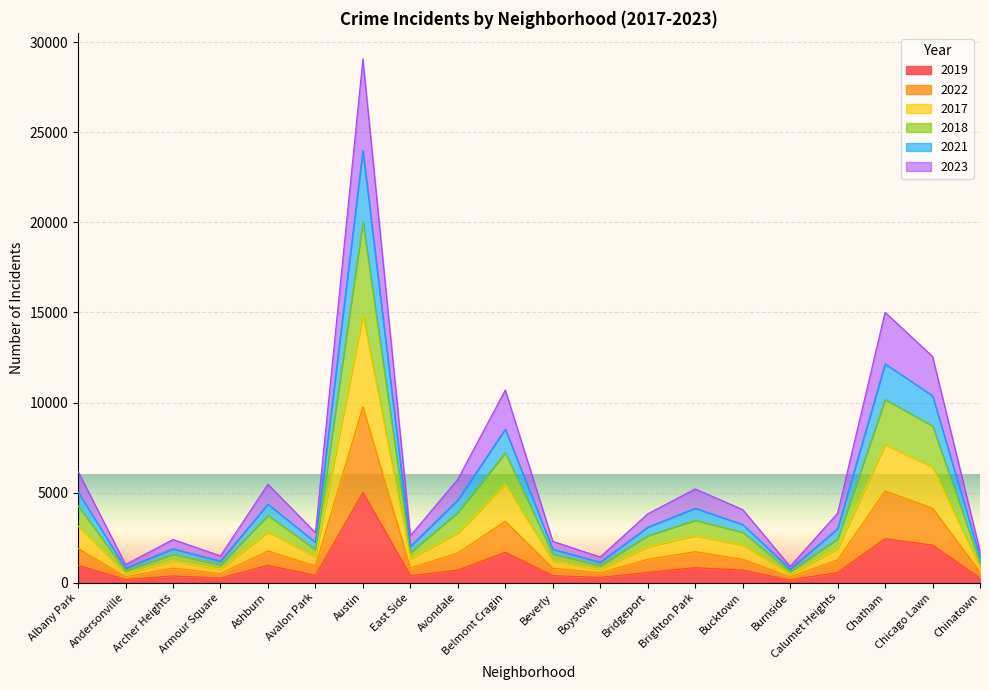

How many data points does each series have?

20